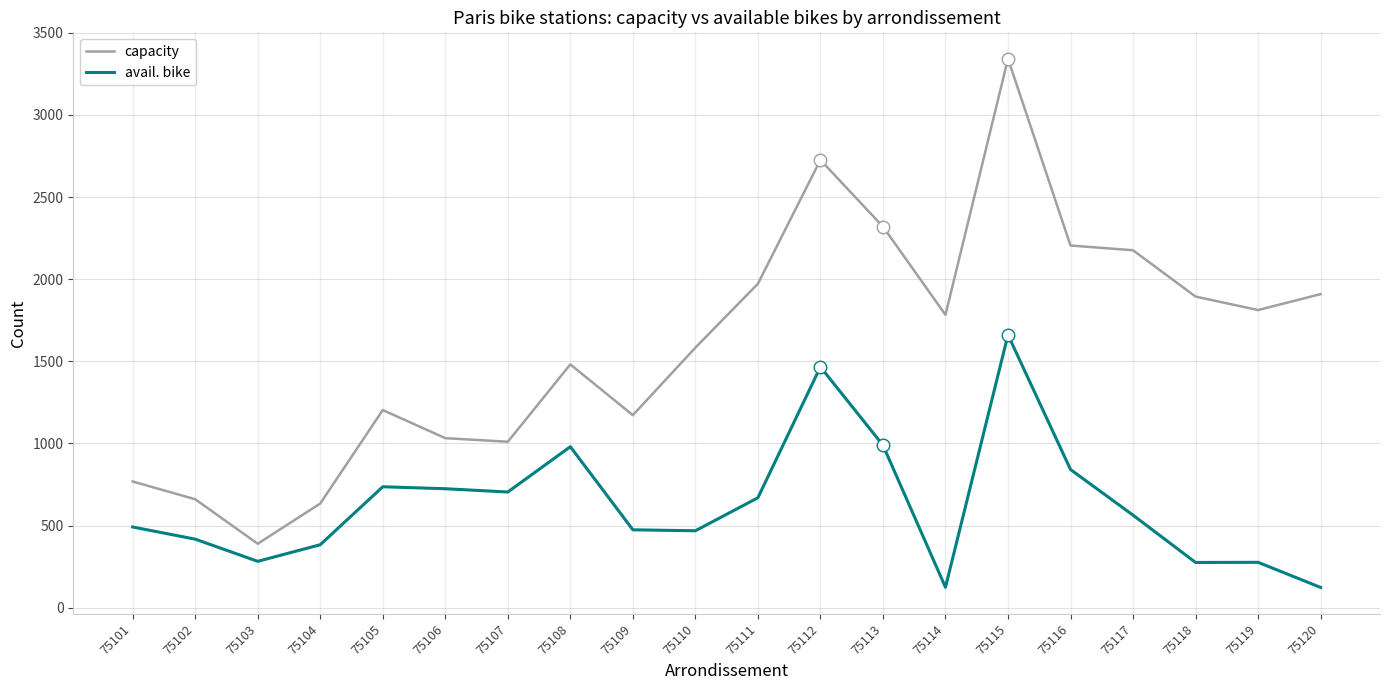

True or false: capacity has a value of 290 at 75105.

False